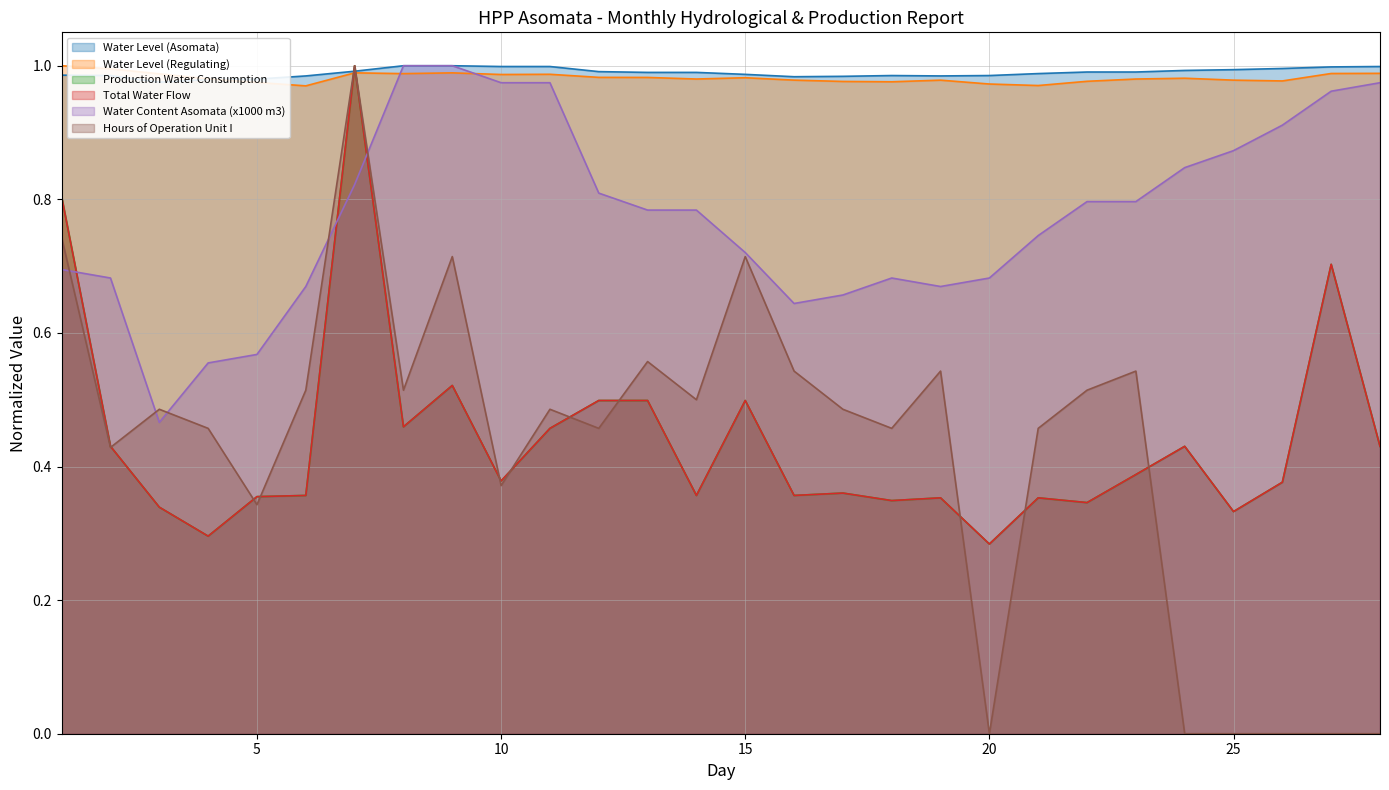

At which category is the sum across all series the highest?

7